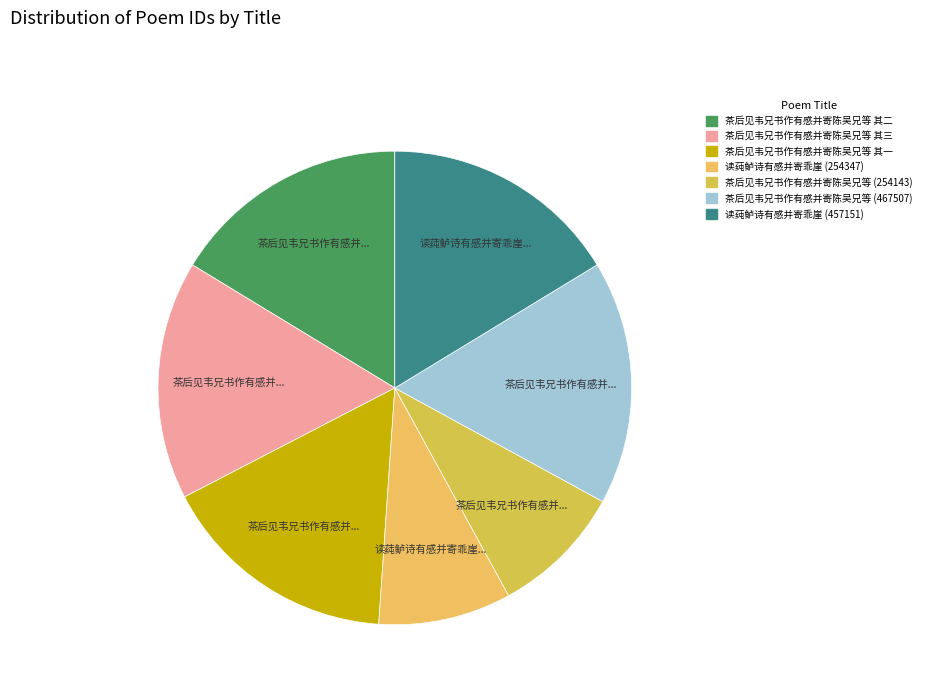

Which category has the smallest portion of the pie?

茶后见韦兄书作有感并寄陈吴兄等 (254143)